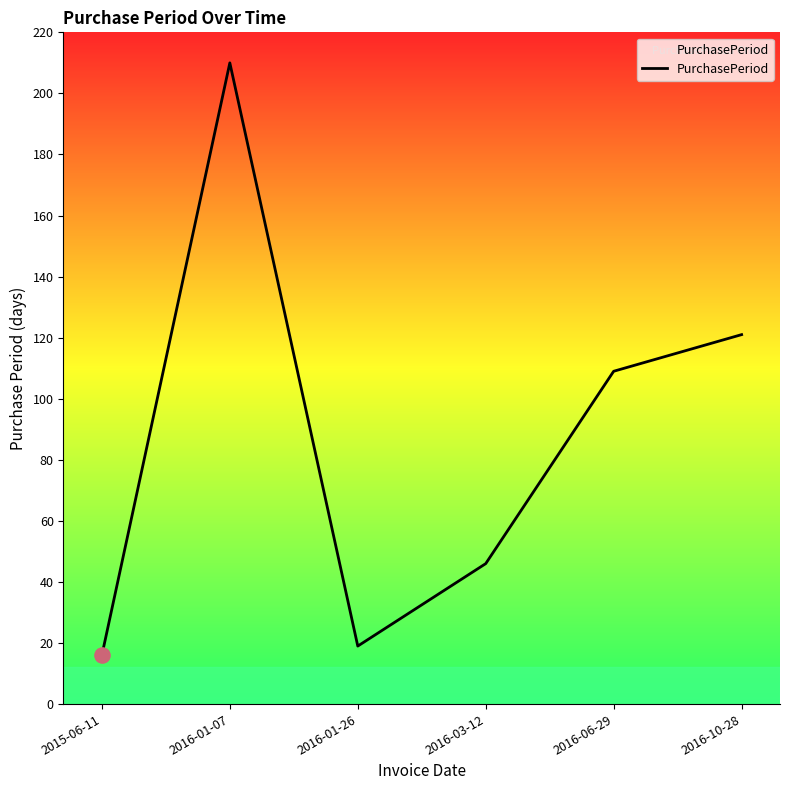

What is the change in value from 2015-06-11 to 2016-06-29?

+93